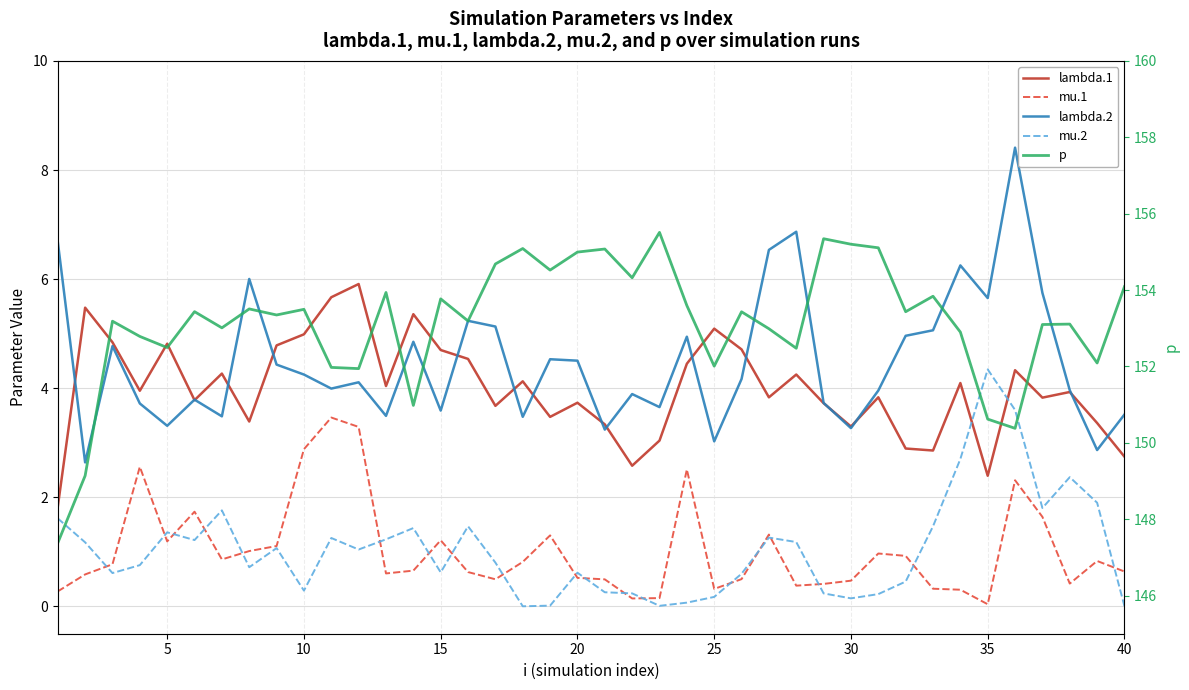

What are all the series names shown in the legend?

lambda.1, mu.1, lambda.2, mu.2, p